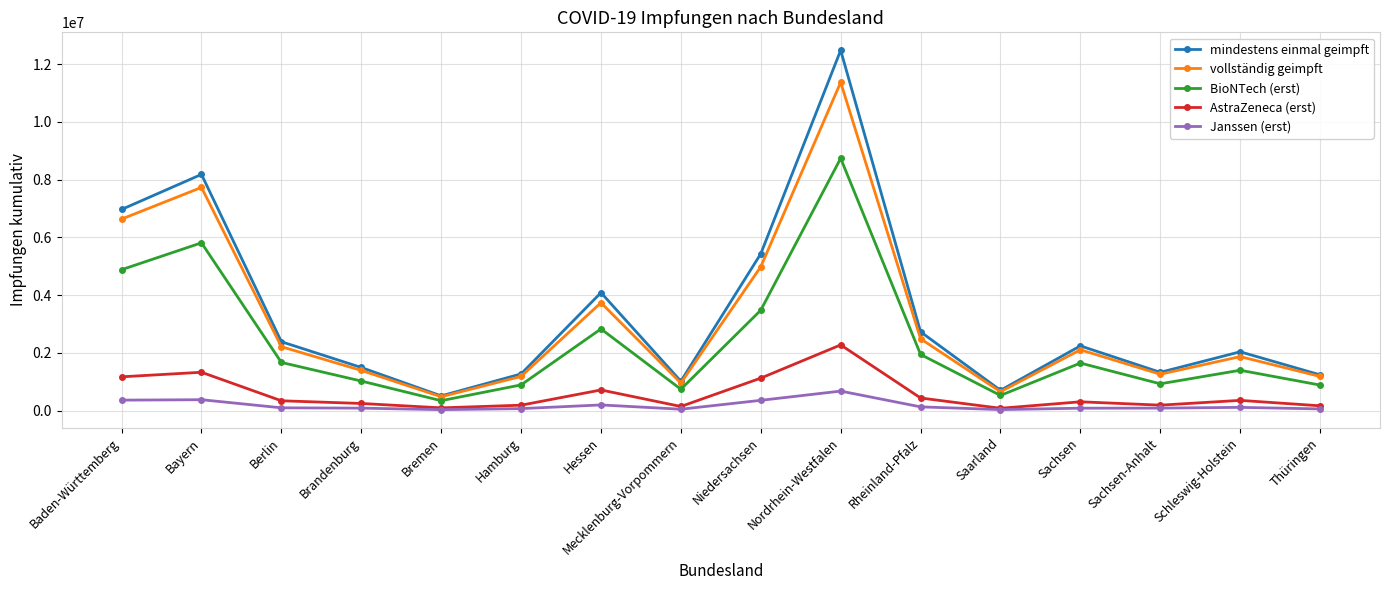

Read the vollständig geimpft value at Hessen.

3737362